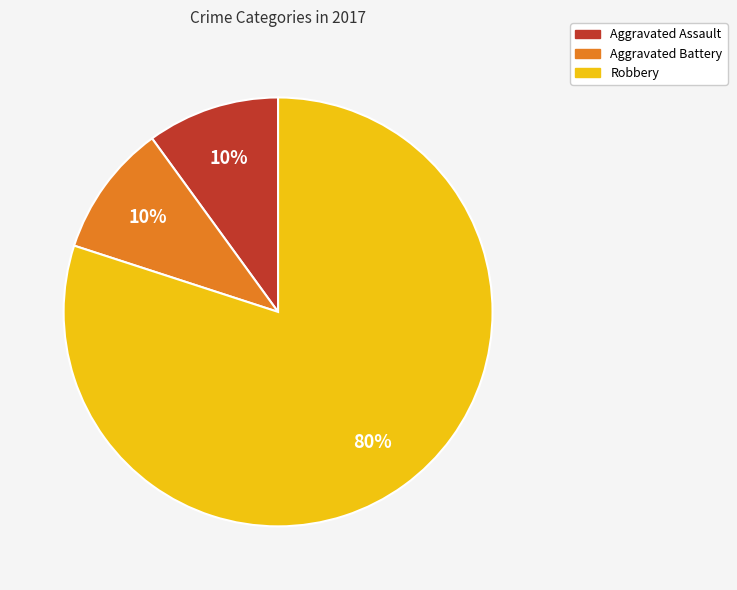

Which slice represents more than half of the pie?

Robbery